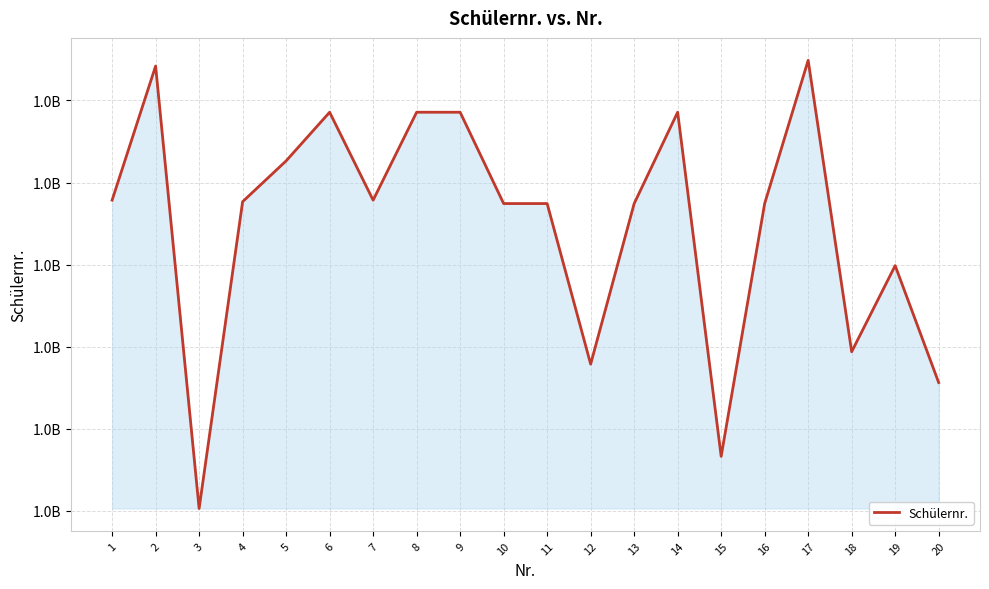

Does the chart have visible grid lines?

Yes